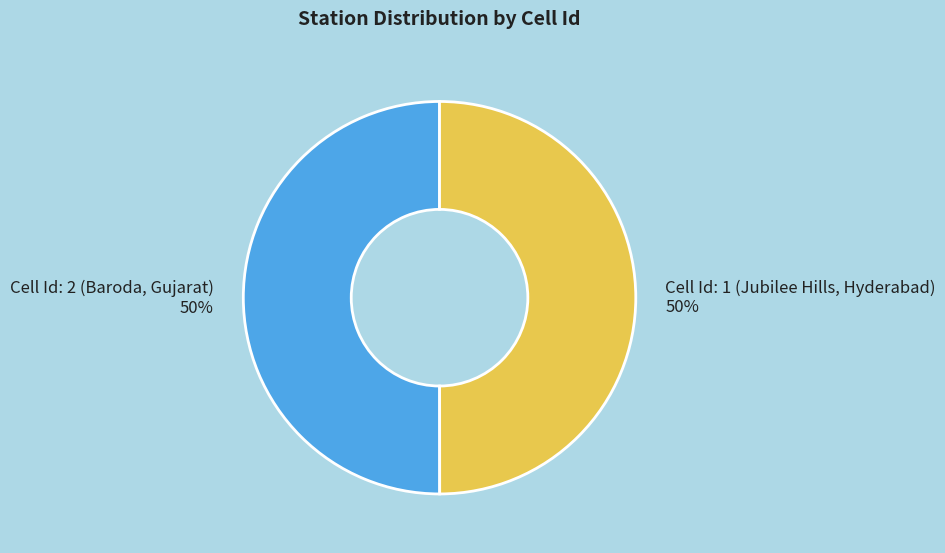

Approximately how many times larger is the value at Cell Id: 1 (Jubilee Hills, Hyderabad) compared to Cell Id: 2 (Baroda, Gujarat)?

1.0